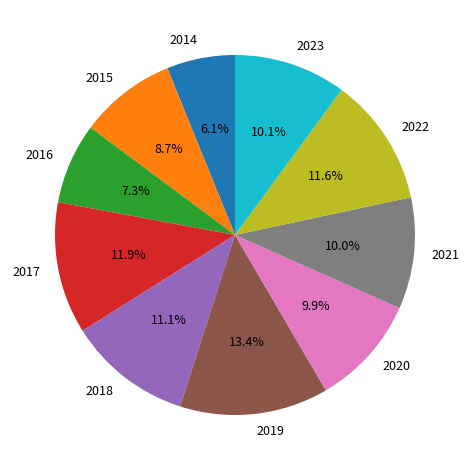

The 2018 slice represents 11% of the pie. True or false?

True